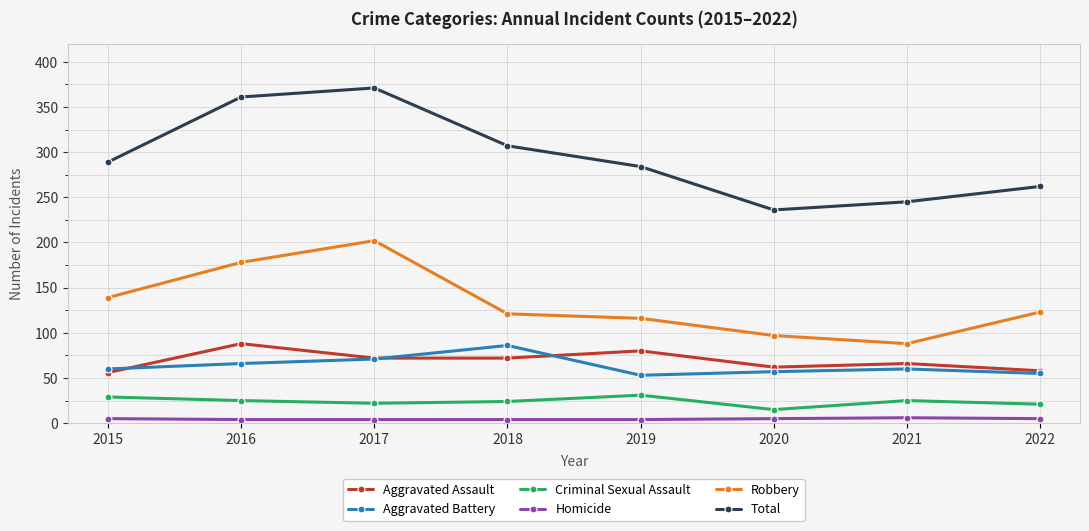

What is the maximum value for Aggravated Assault?

88